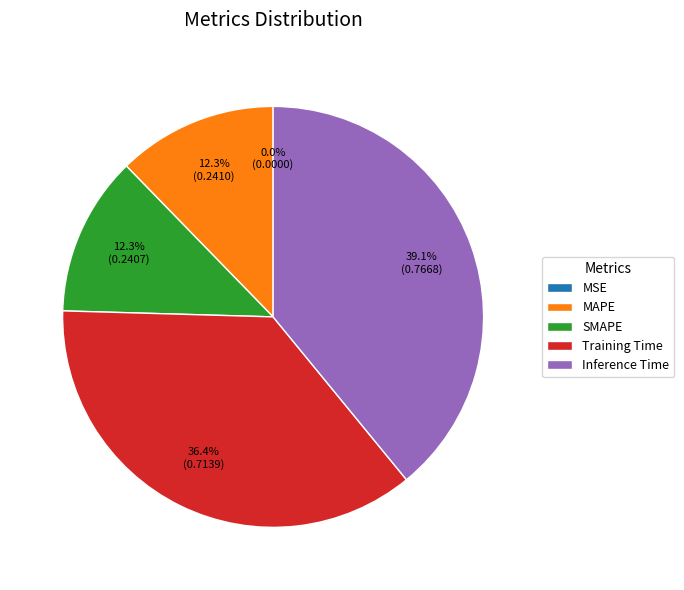

Between MAPE and Inference Time, which is larger?

Inference Time